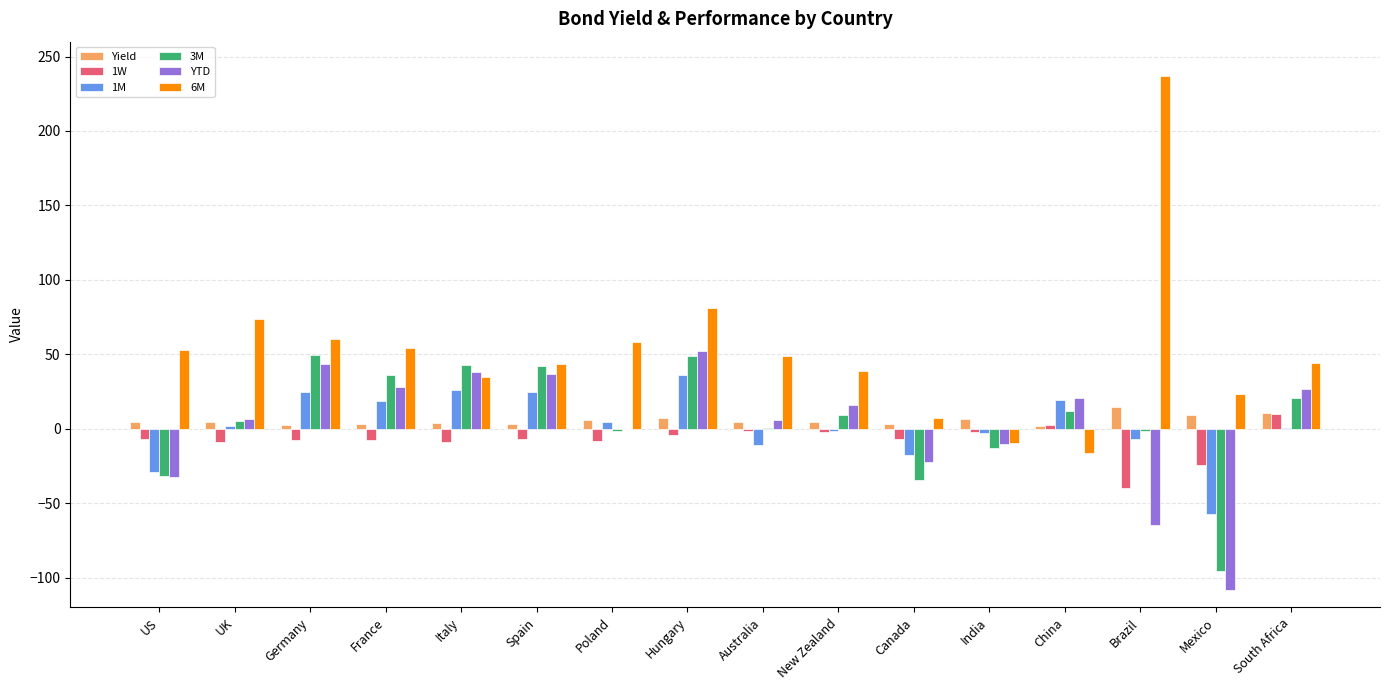

Which series has the largest total across all categories?

6M